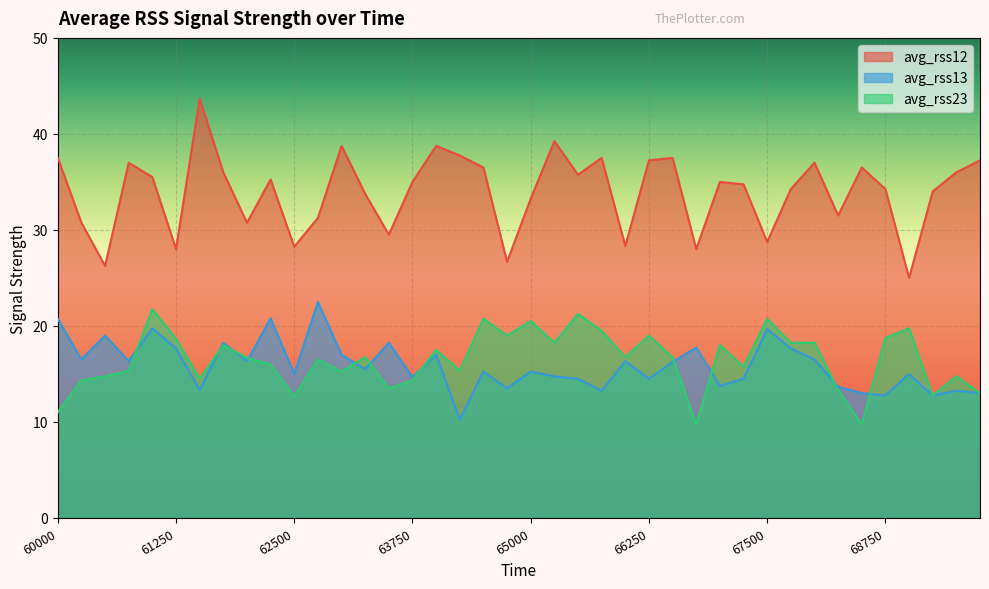

Which series has the largest range (max minus min)?

avg_rss12